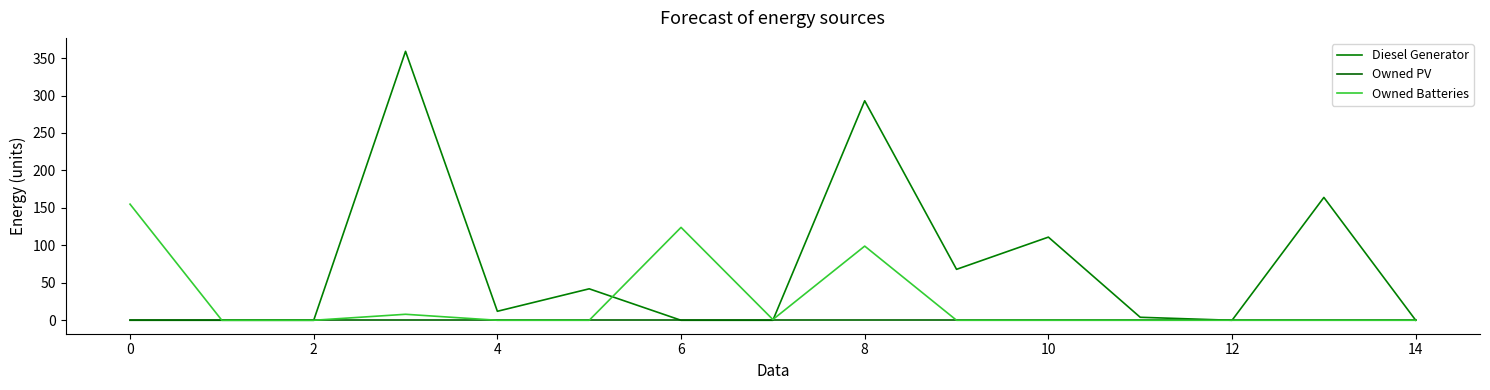

How many lines are shown in the chart?

3